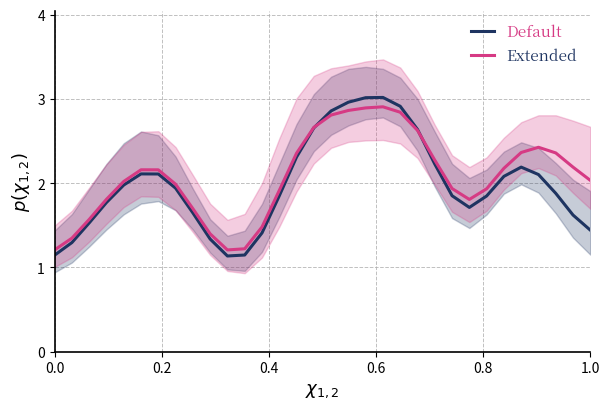

Which series has the largest total across all categories?

Default